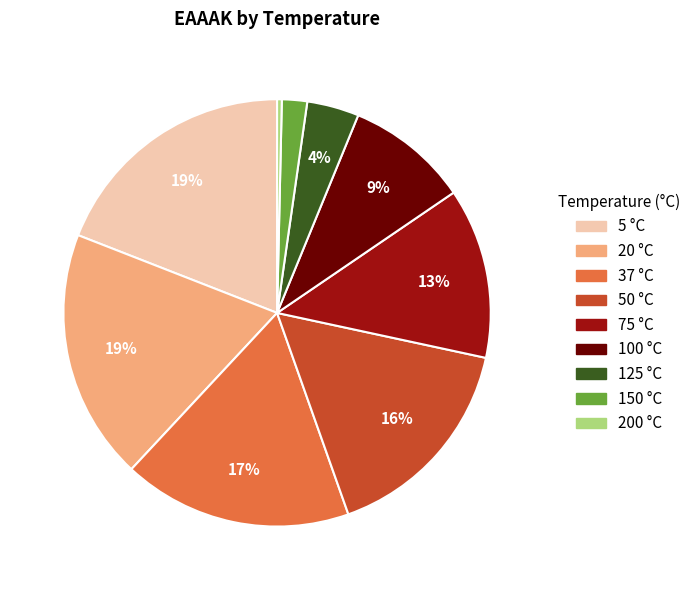

Is there a majority slice in this chart?

No